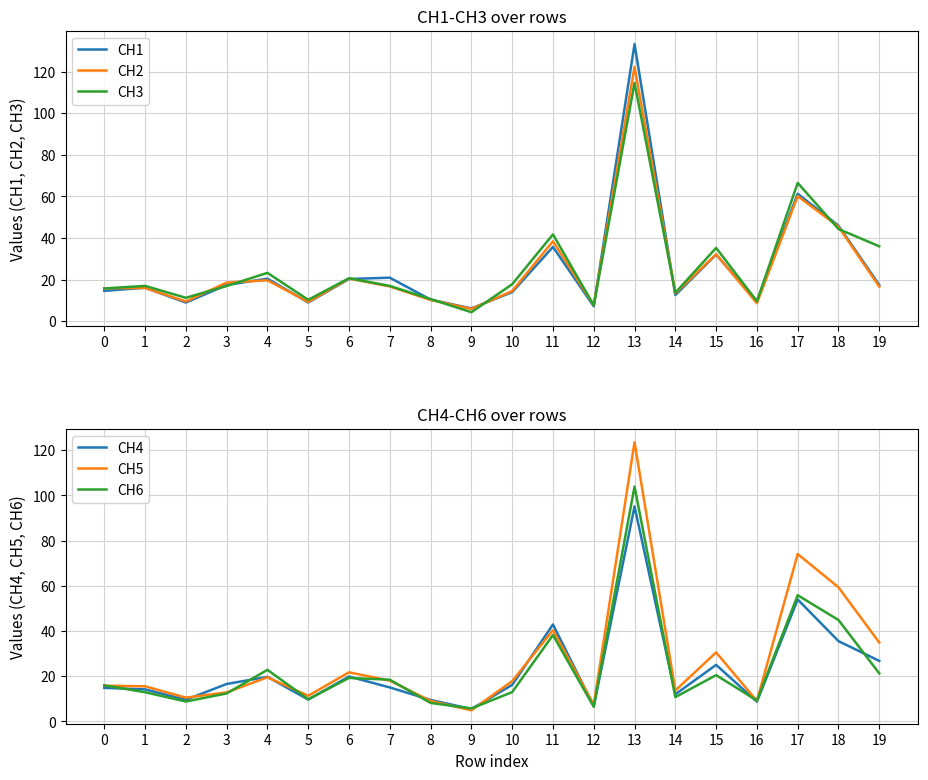

At which category is the sum across all series the highest?

13